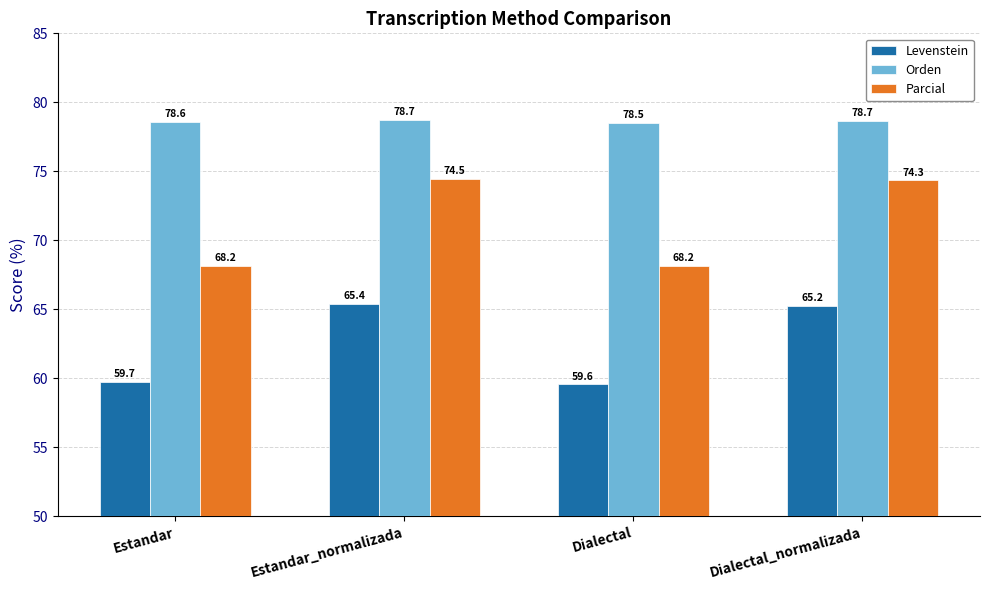

Count the number of categories in the chart.

4